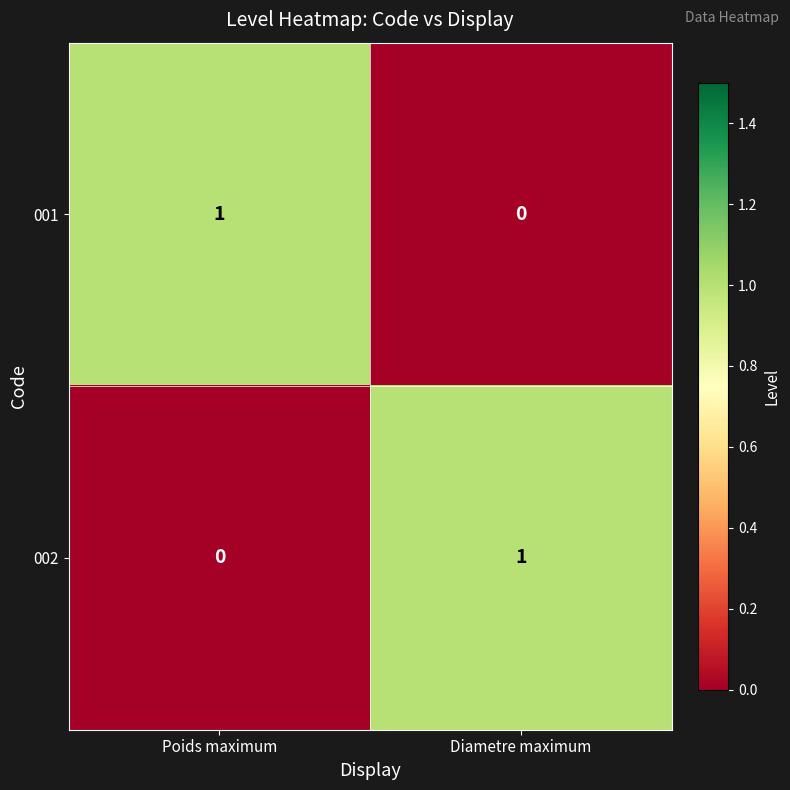

The 001 series shows 0 at Diametre maximum. True or false?

True